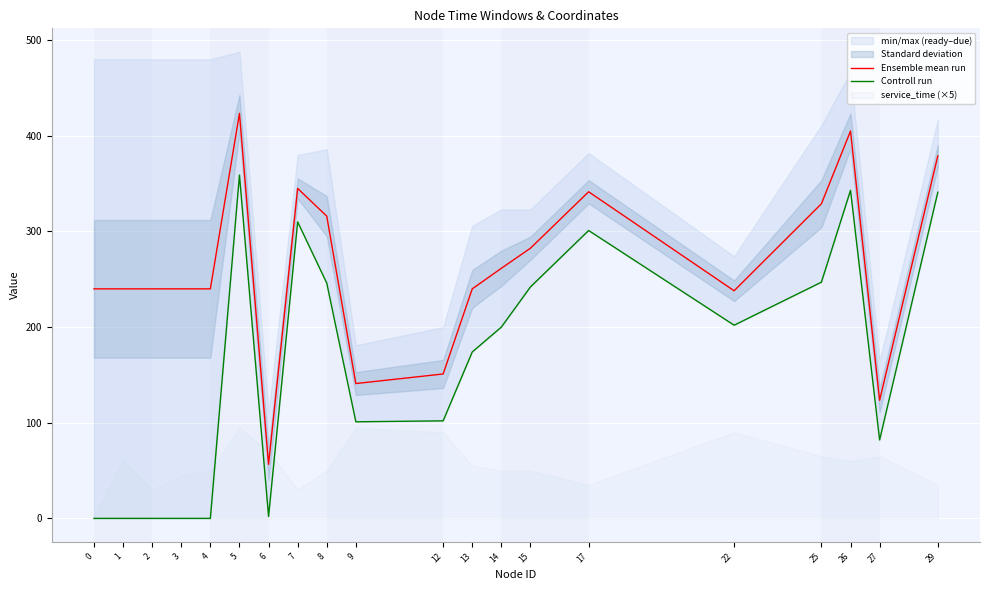

The Ensemble mean run series shows 176.5 at 27. True or false?

False